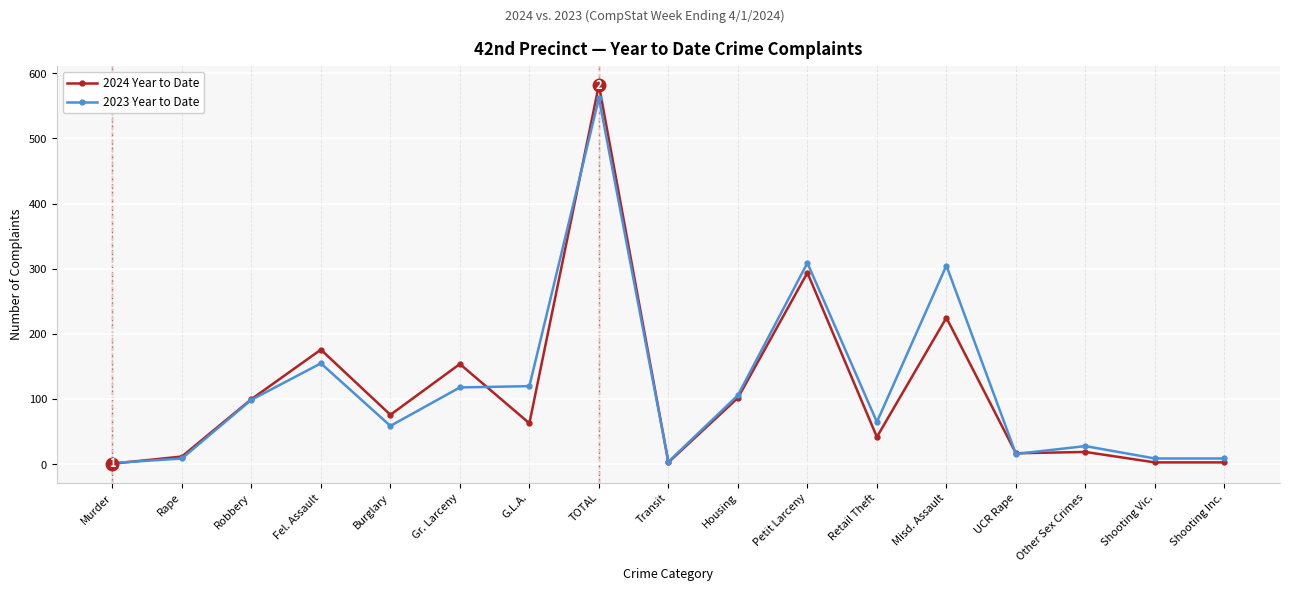

What is the label of the 2nd point from the right?

Shooting Vic.